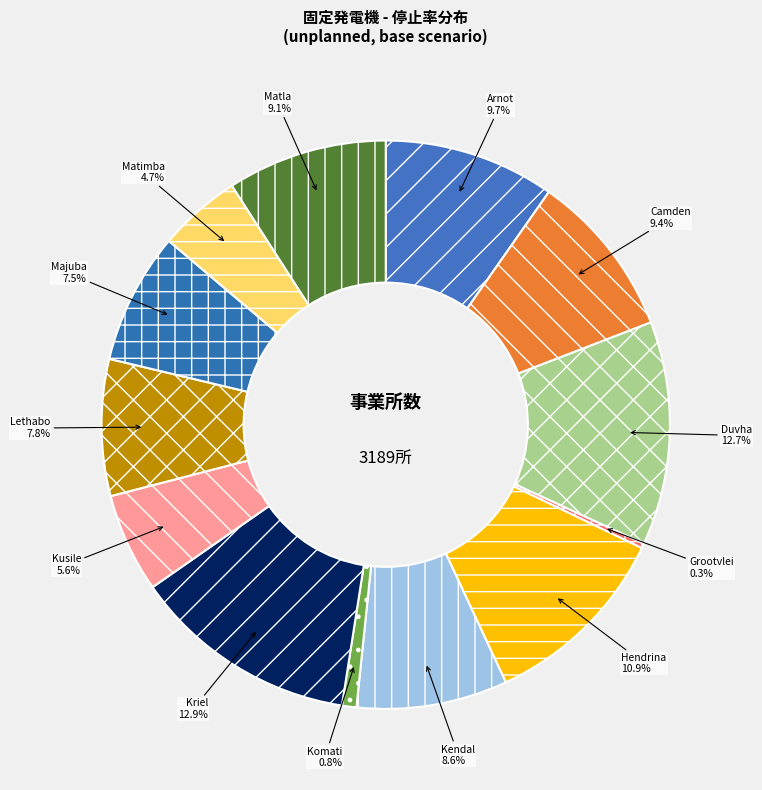

Is there a majority slice in this chart?

No